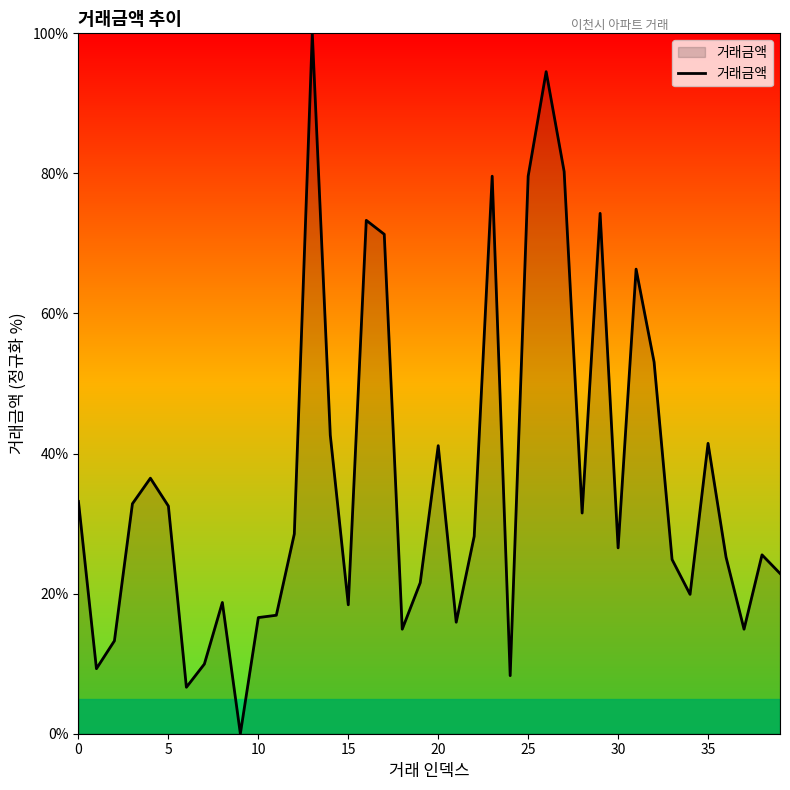

What is the greatest value displayed?

100.0